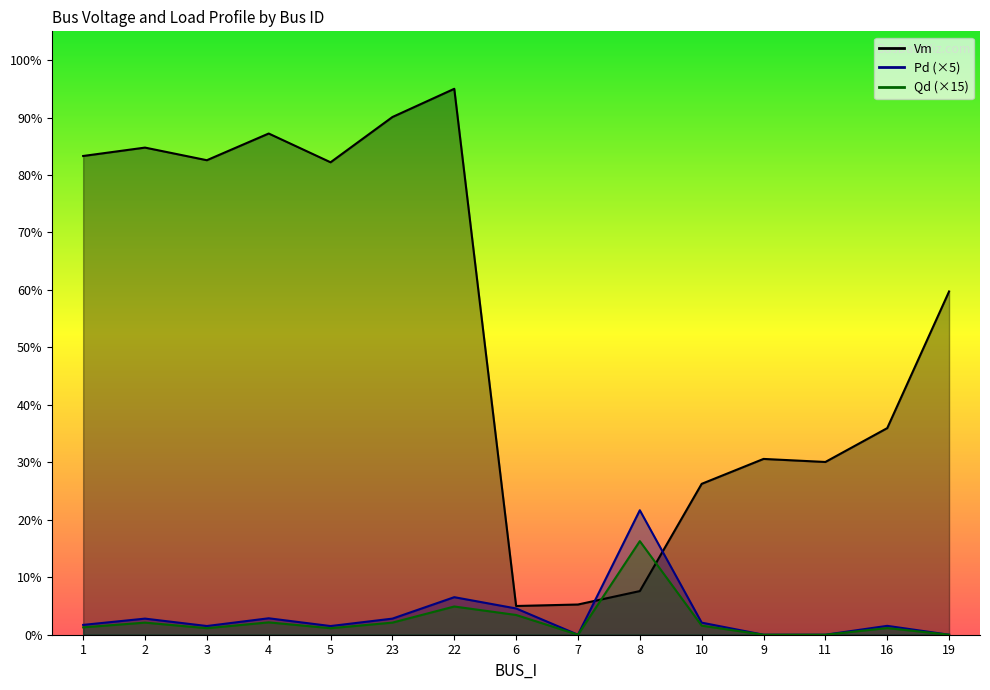

What position from the left is 16?

14